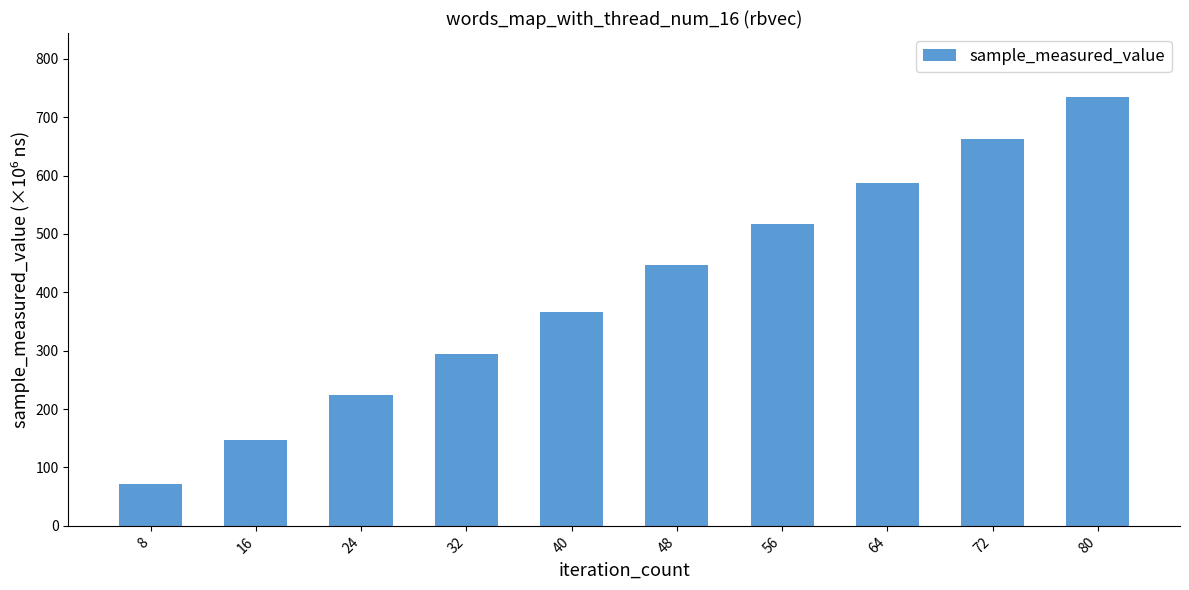

Does the chart contain any negative values?

No